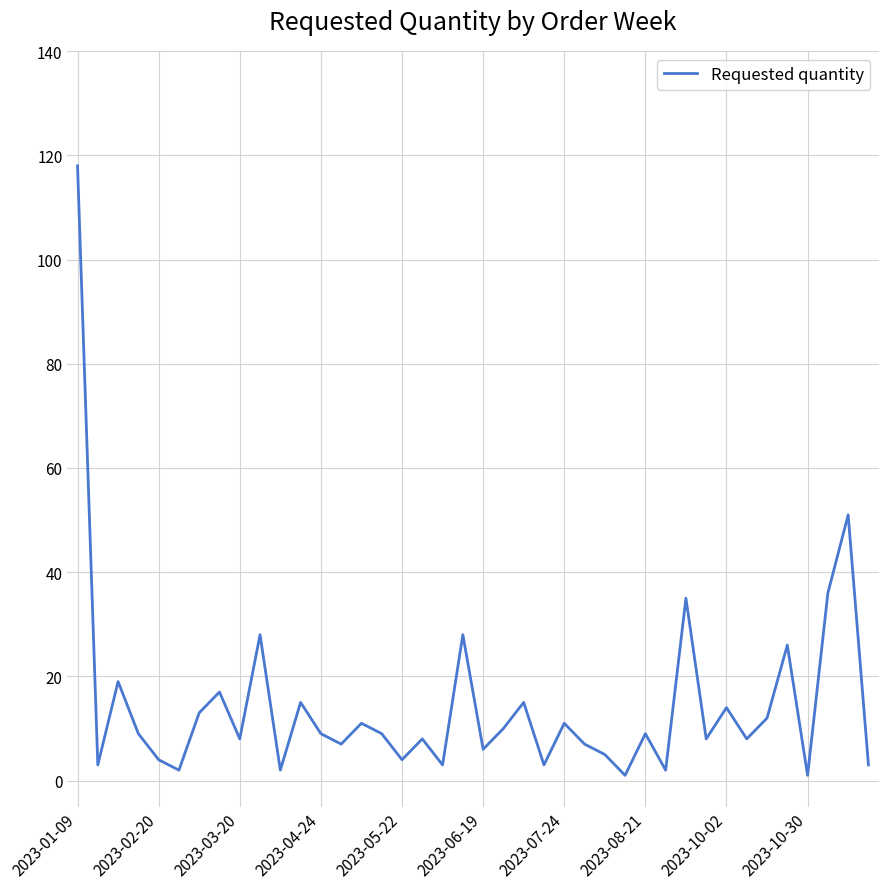

What is the maximum value shown in the chart?

118